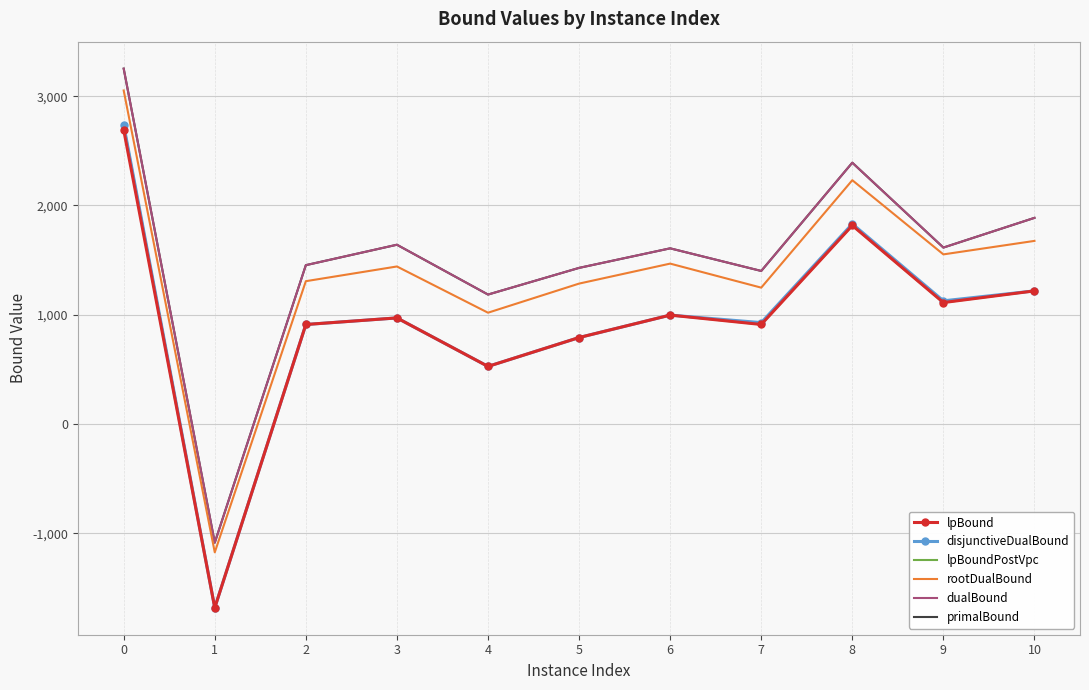

How many positive values does the disjunctiveDualBound series have?

10